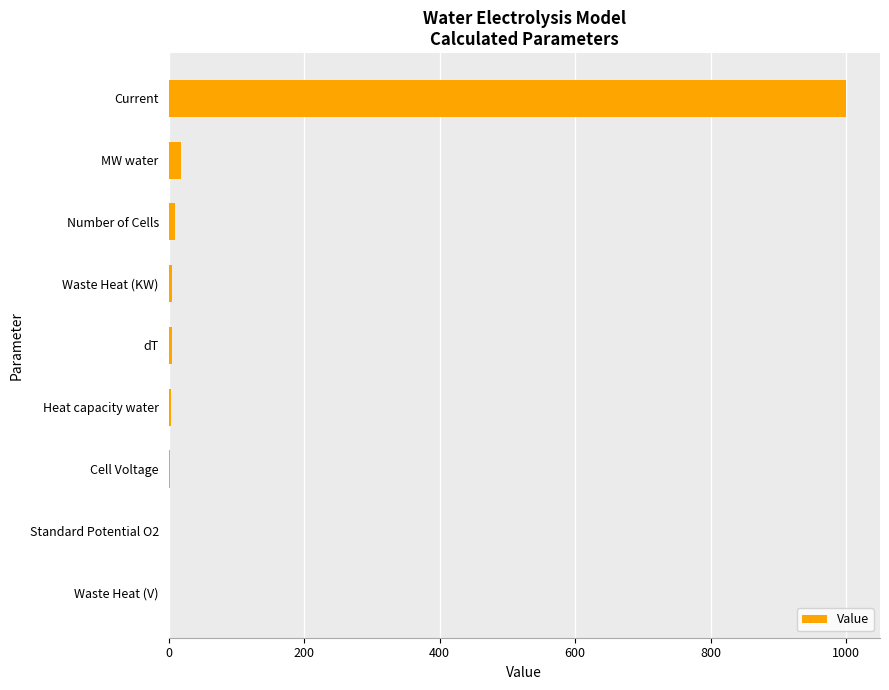

At which category does the chart reach its peak across all series?

Current